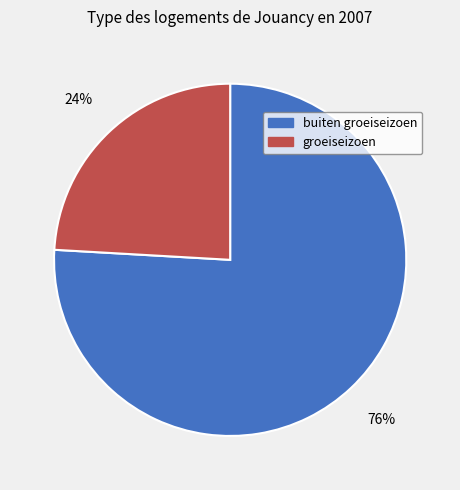

What is the largest slice in the pie chart?

buiten groeiseizoen